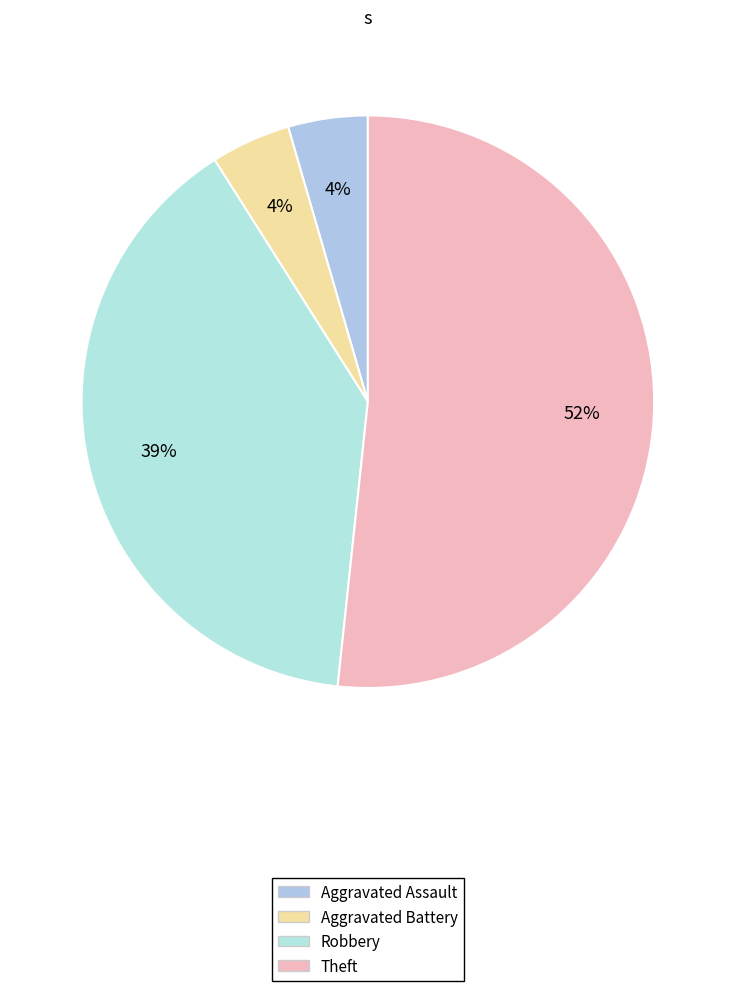

To the nearest percent, what is the difference between the Aggravated Assault and Robbery slice percentages?

35%